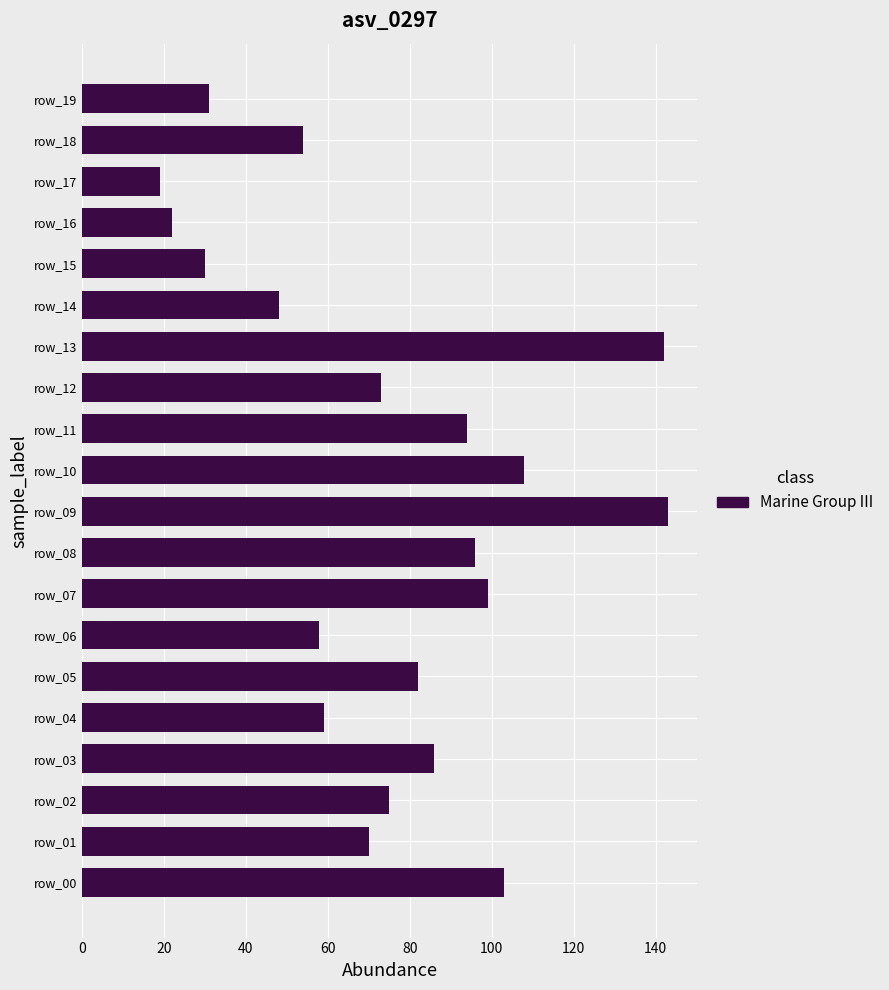

What is the minimum value shown in the chart?

19